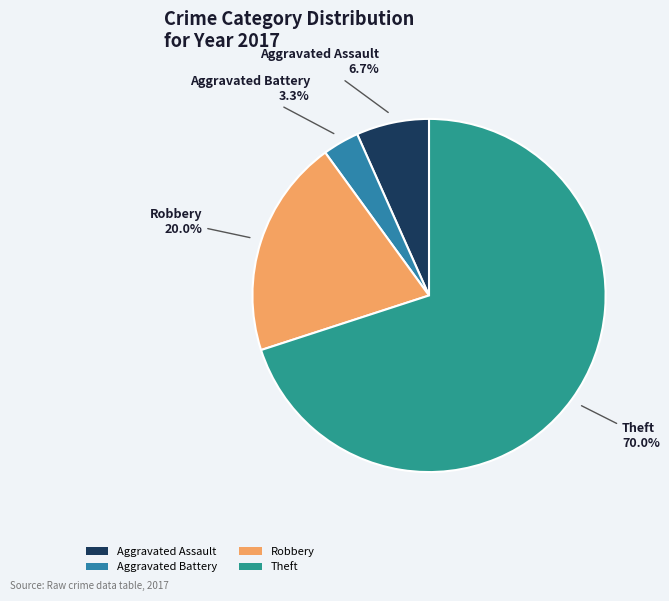

Between Aggravated Assault and Robbery, which is larger?

Robbery